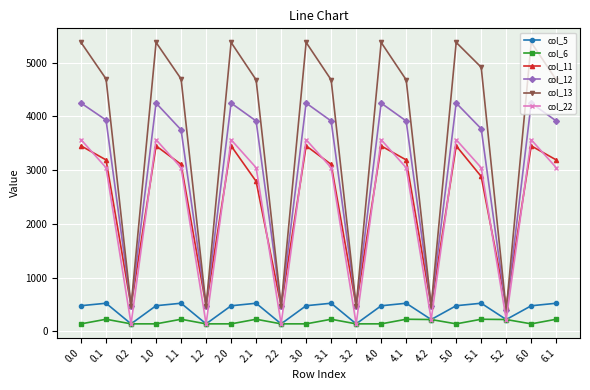

What is the label of the 6th point from the left?

1.2